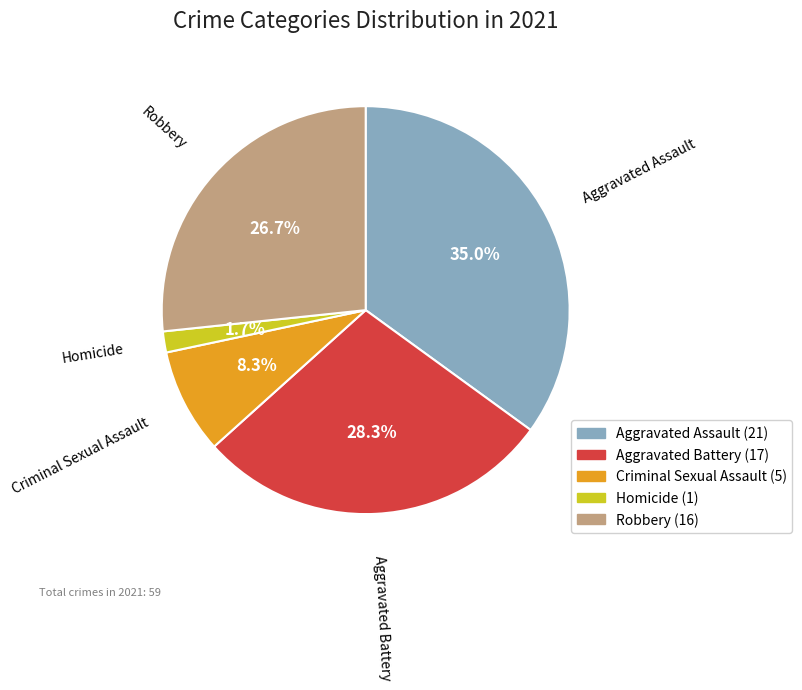

What is the largest slice in the pie chart?

Aggravated Assault